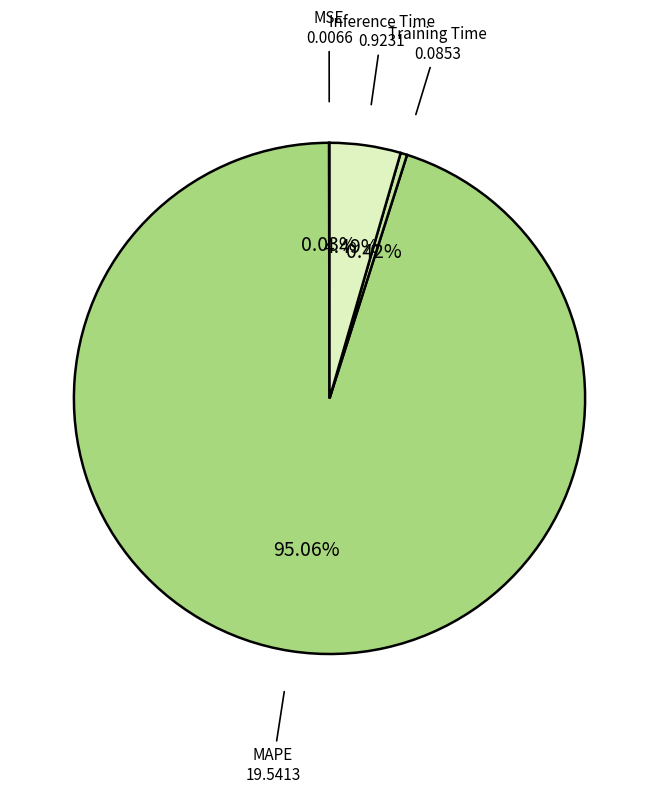

What percentage is the MAPE slice, to the nearest percent?

95%